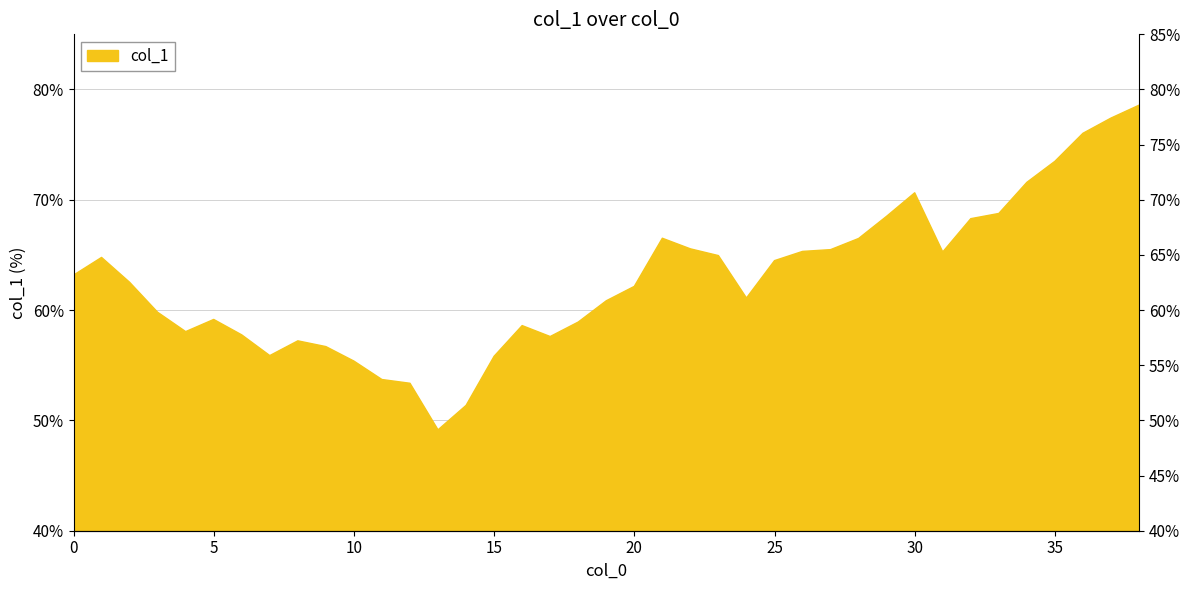

List the labels in order of value, largest first.

38, 37, 36, 35, 34, 30, 33, 29, 32, 21, 28, 22, 27, 26, 31, 23, 1, 25, 0, 2, 20, 24, 19, 3, 5, 18, 16, 4, 6, 17, 8, 9, 7, 15, 10, 11, 12, 14, 13